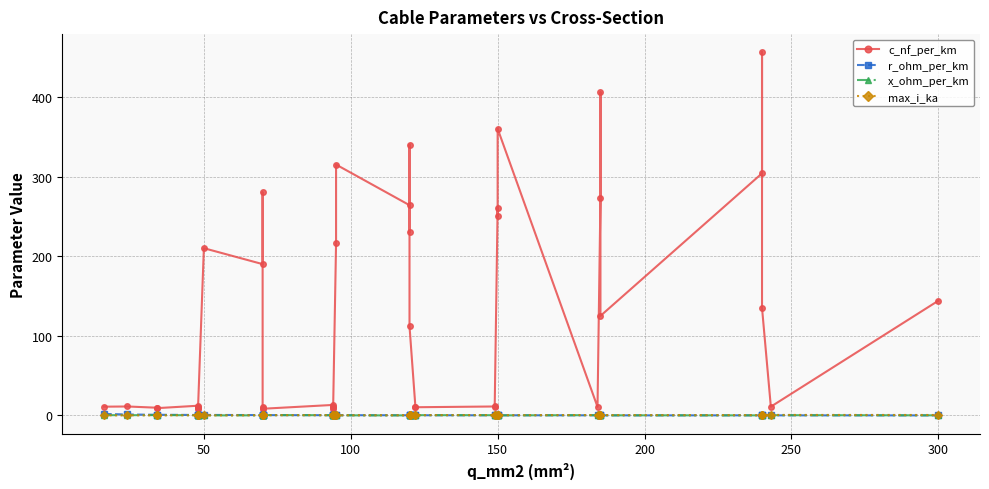

Which series has the largest total across all categories?

c_nf_per_km